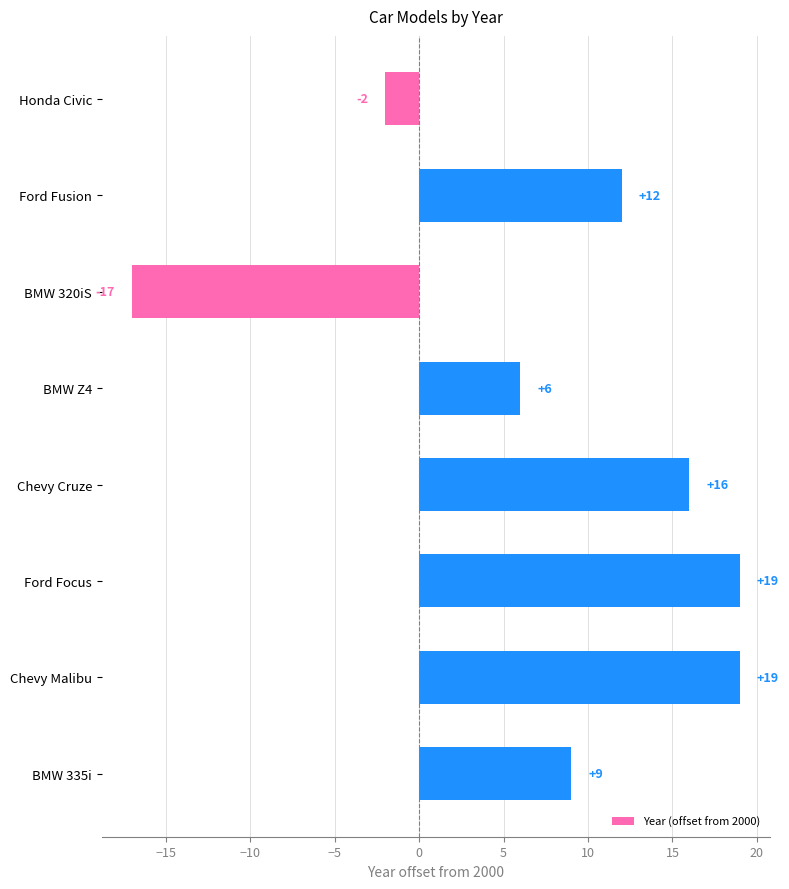

What is the difference between the second highest and minimum values?

36